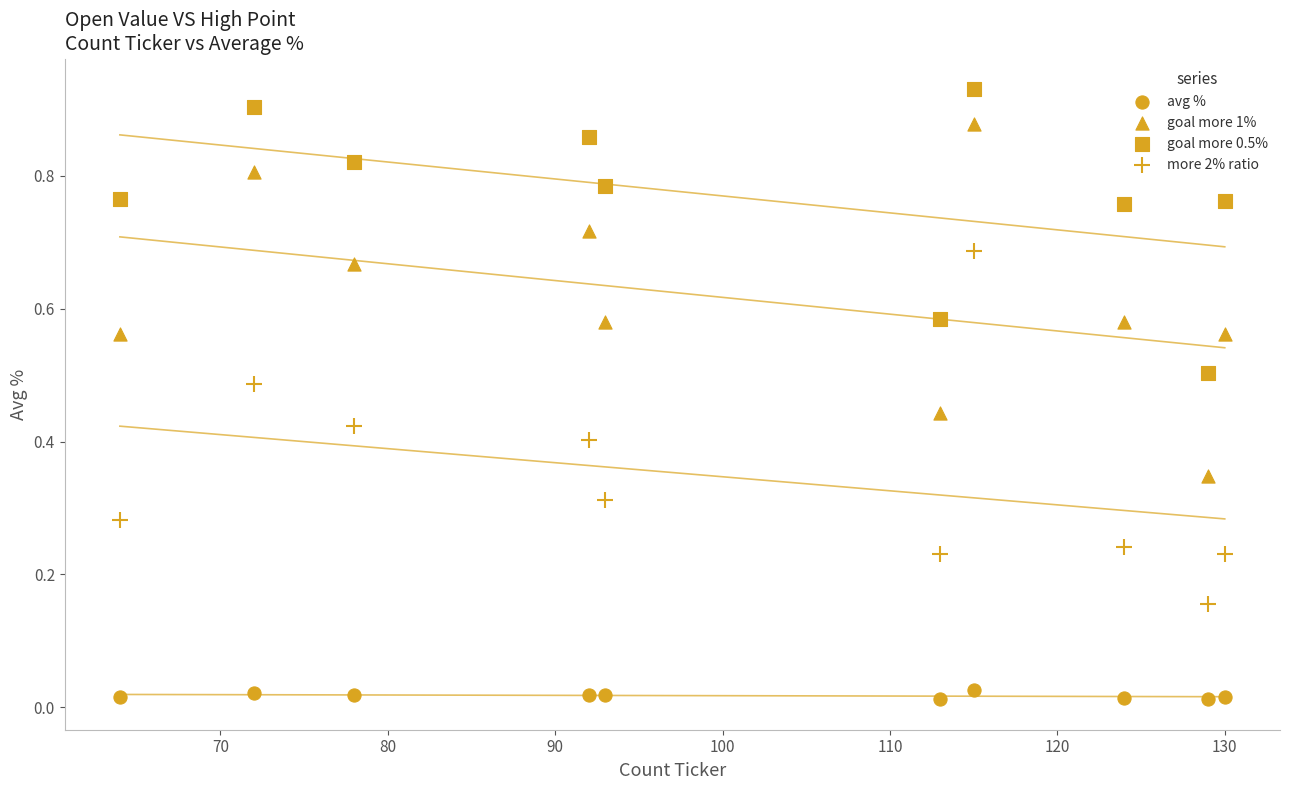

How many points are shown in the scatter plot?

40